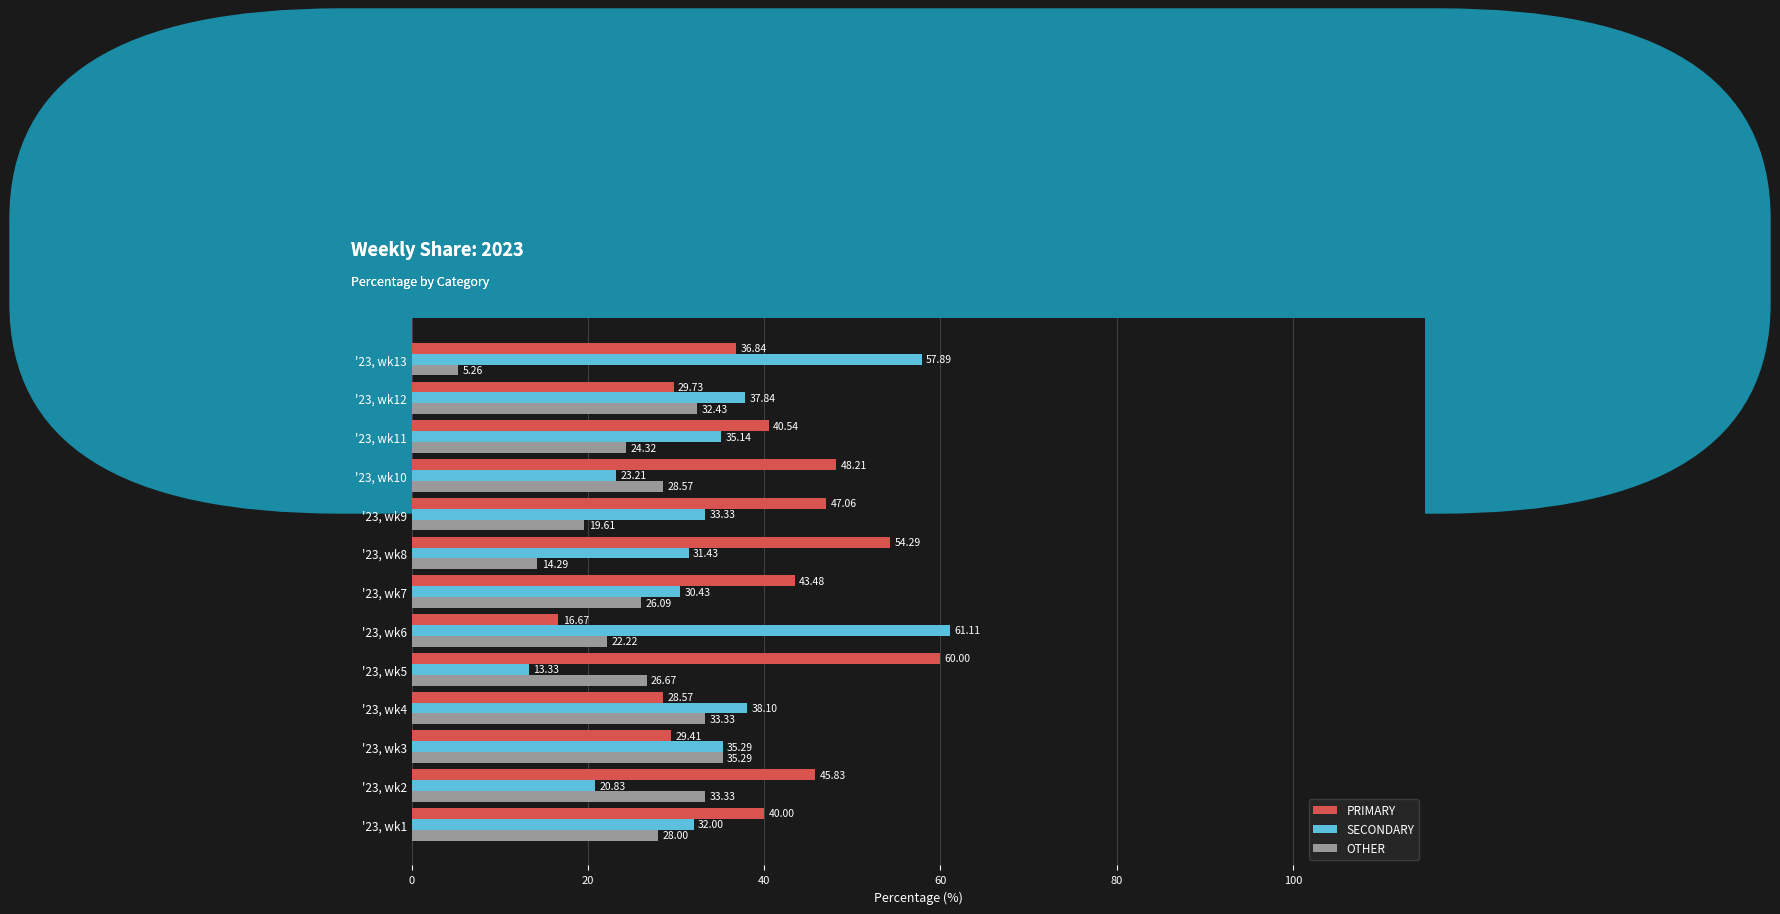

What is the sum of all OTHER values?

329.4